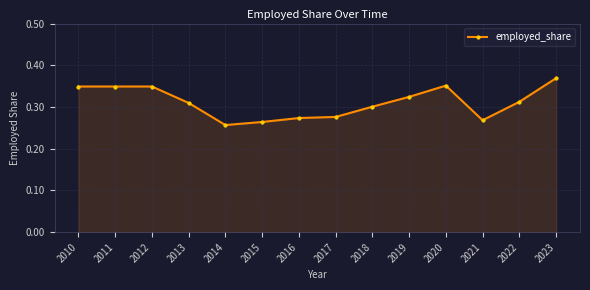

Which has a higher value, 2017 or 2014?

2017